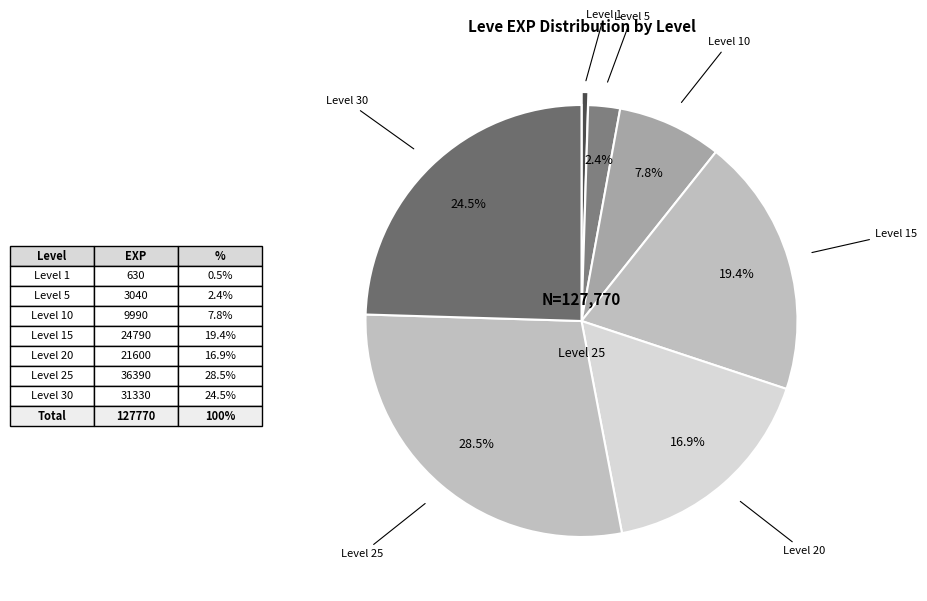

How many segments does this pie chart have?

7